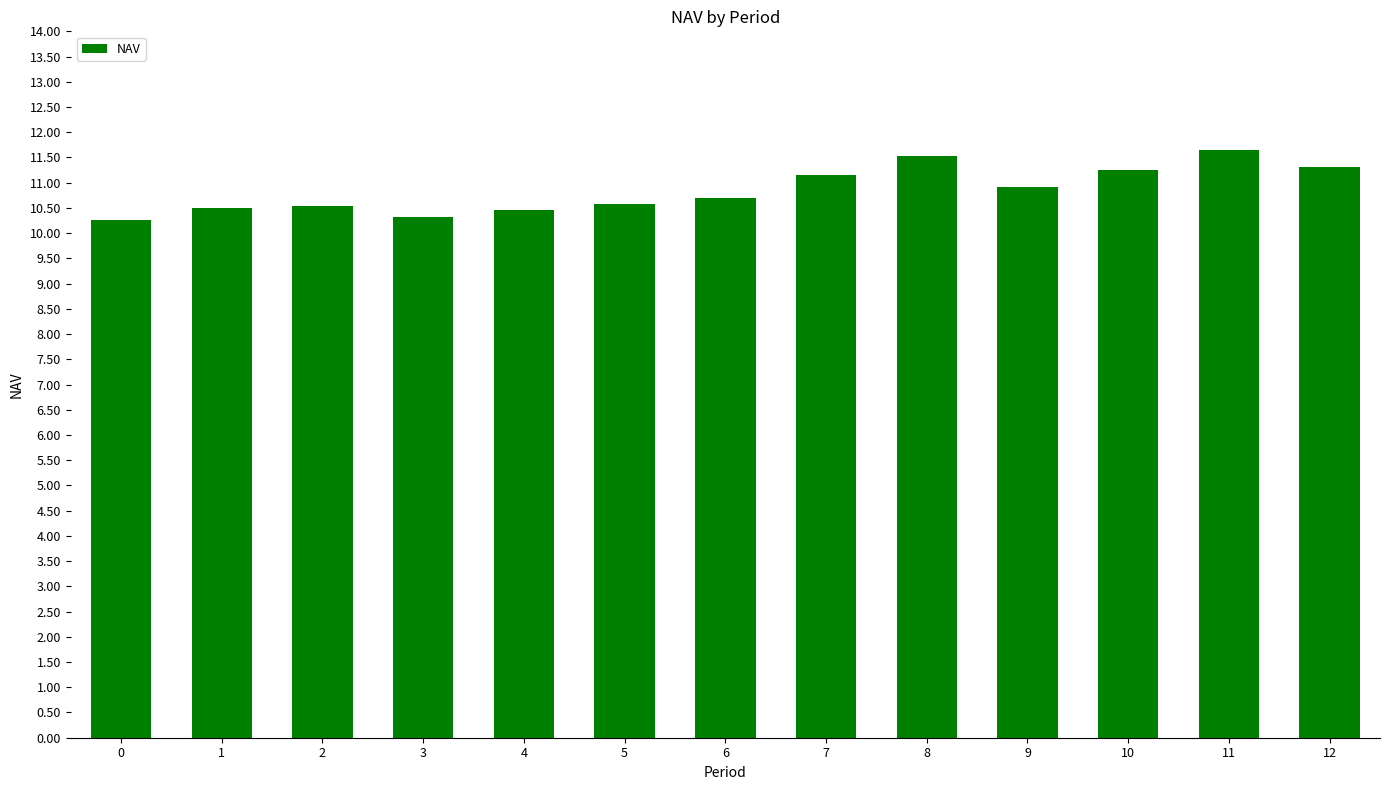

True or false: the data shows 17.3 at 5.

False